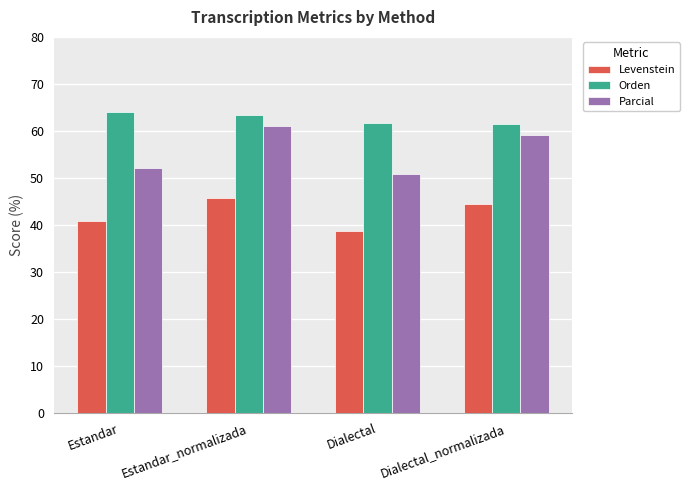

What is the value of the Parcial bar at the 1st from the left?

52.2